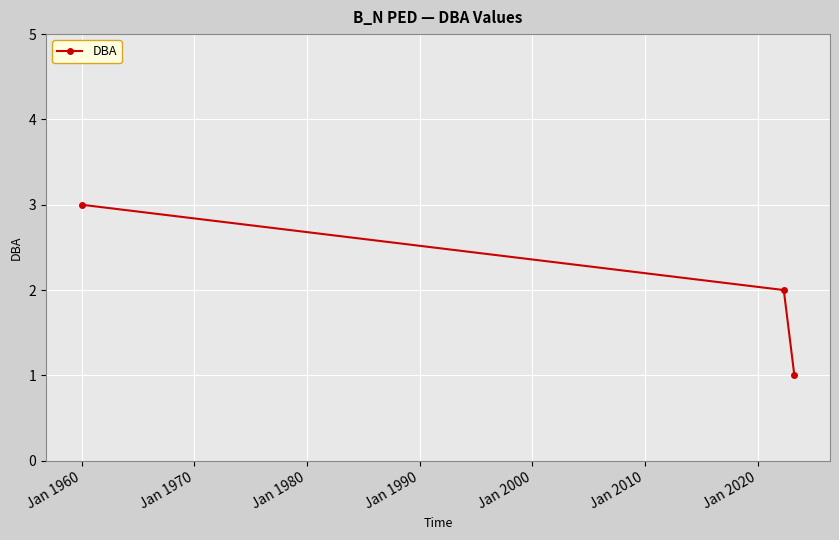

Reading left to right, transcribe all the data shown in this chart.

3	2	1